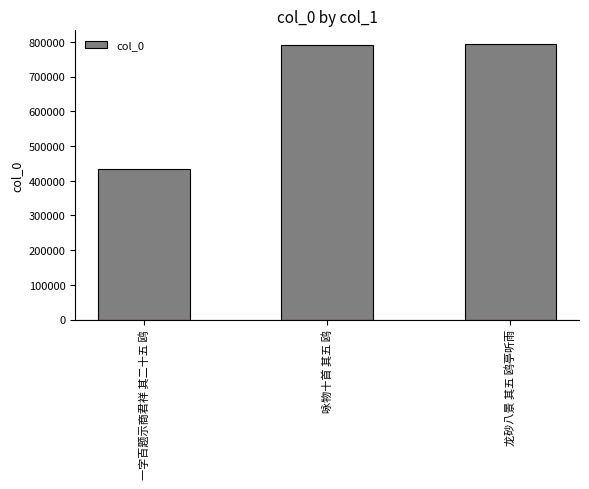

What is the label of the 3rd bar from the right?

一字百题示商君祥 其二十五 鸥